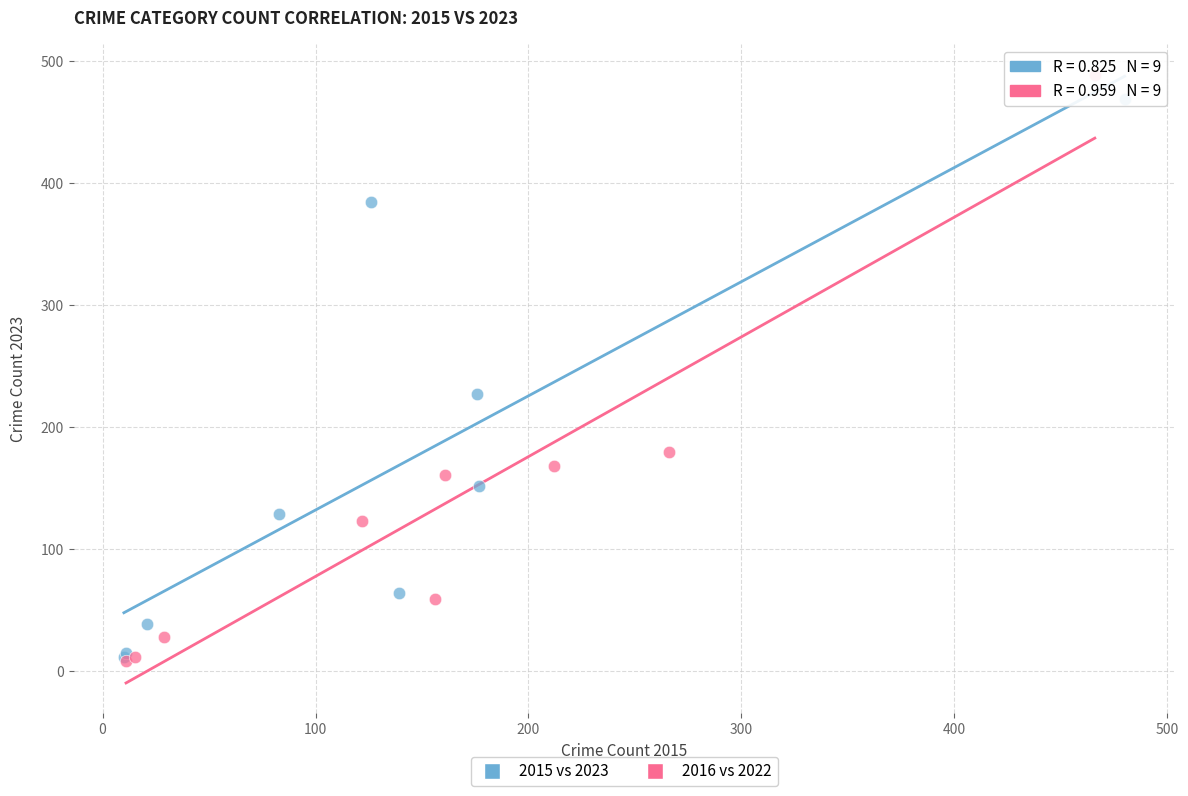

Which series has the largest Y range (max minus min)?

2016 vs 2022